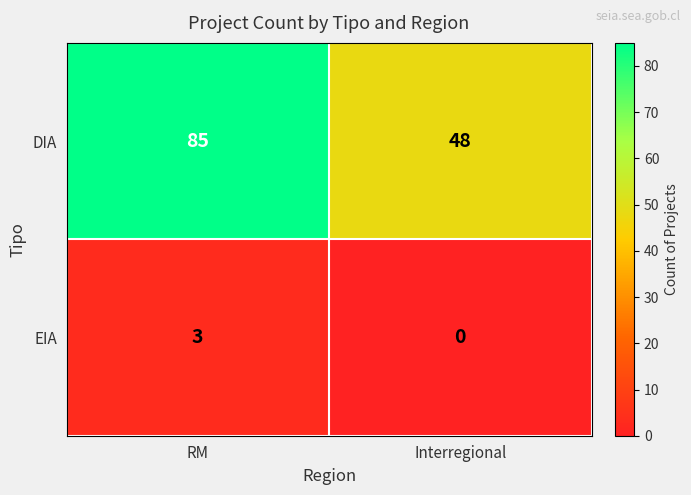

At RM, list the series in order from smallest to largest.

EIA, DIA